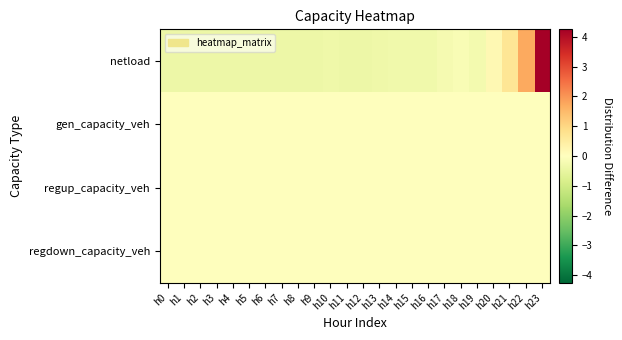

At which category is the sum across all series the highest?

h23